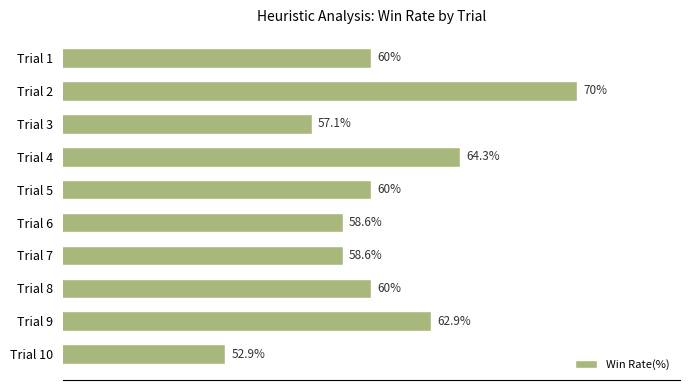

Which label corresponds to the largest value in the chart?

Trial 2